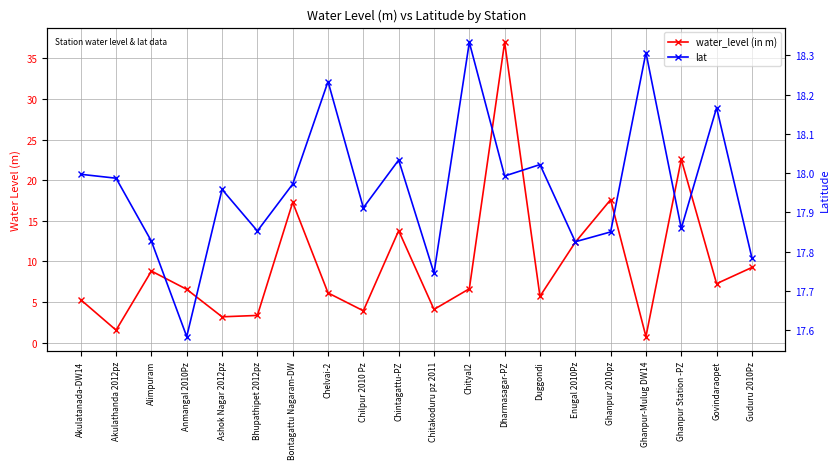

What is the minimum value for water_level (in m)?

0.8